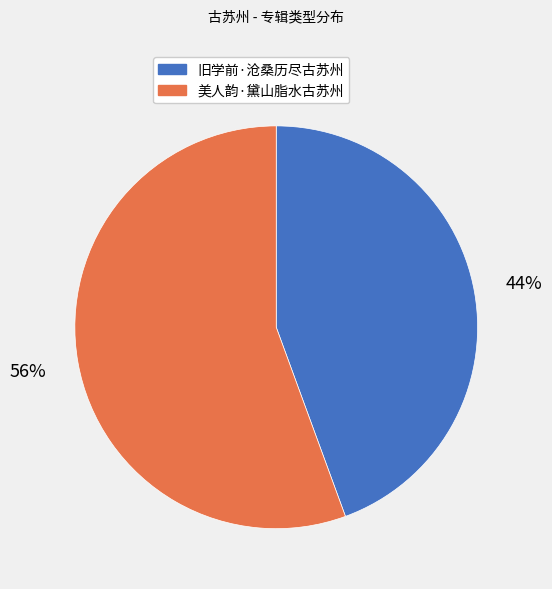

Rank the categories by value from highest to lowest.

美人韵·黛山脂水古苏州, 旧学前·沧桑历尽古苏州